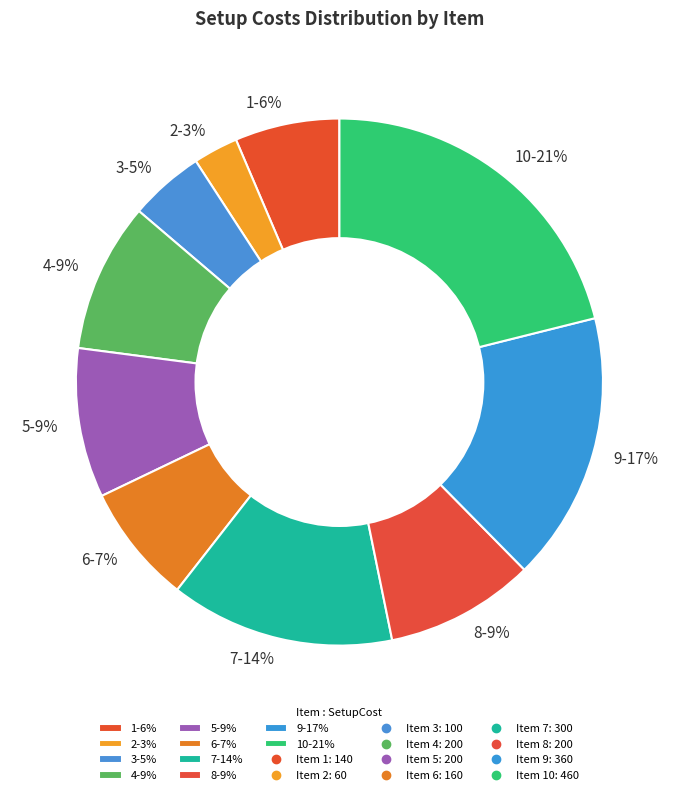

Is 2-3% the majority of the pie?

No